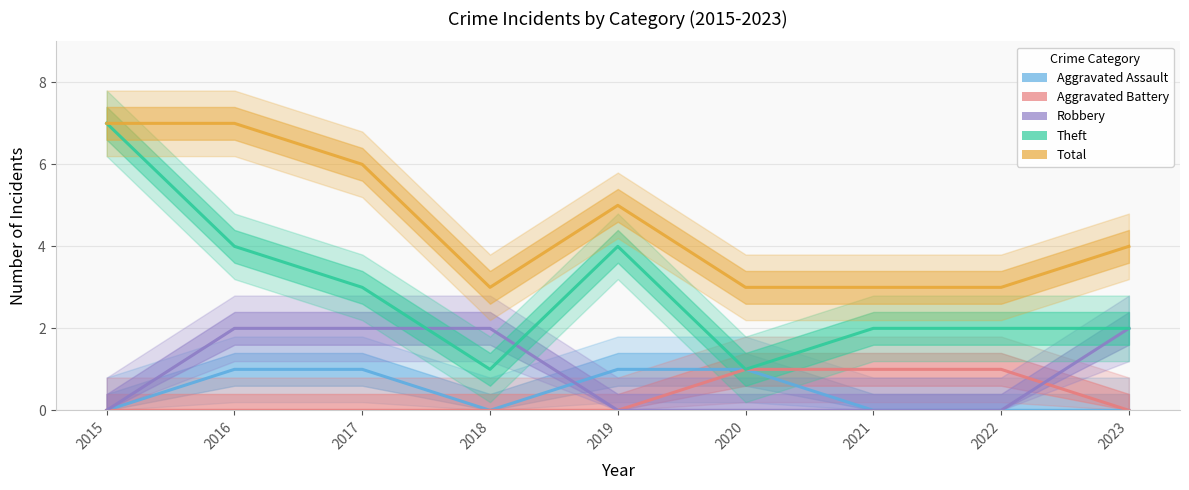

True or false: Theft has more than 2 interior local peaks.

False